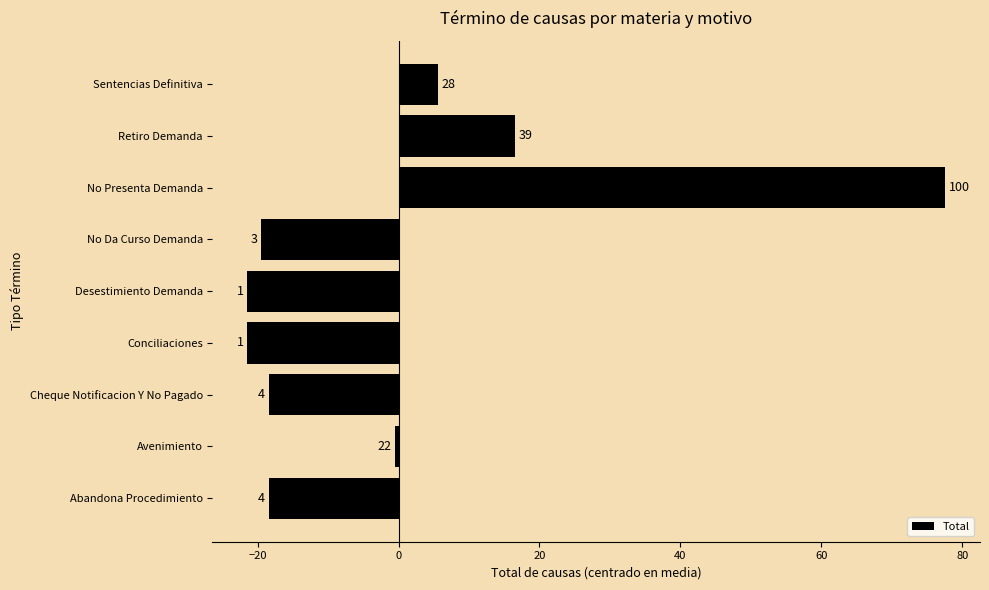

What is the minimum value shown in the chart?

-21.4